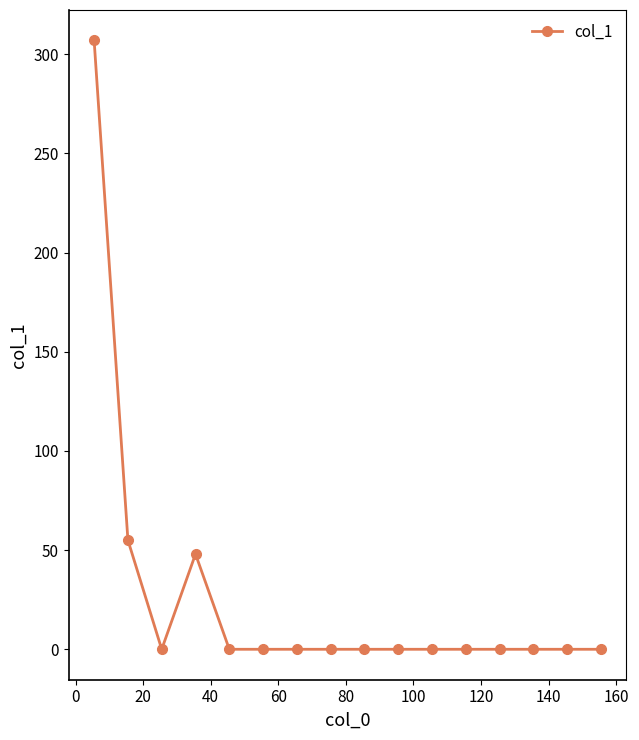

Reading left to right, extract all data points from this chart.

307	55	0	48	0	0	0	0	0	0	0	0	0	0	0	0